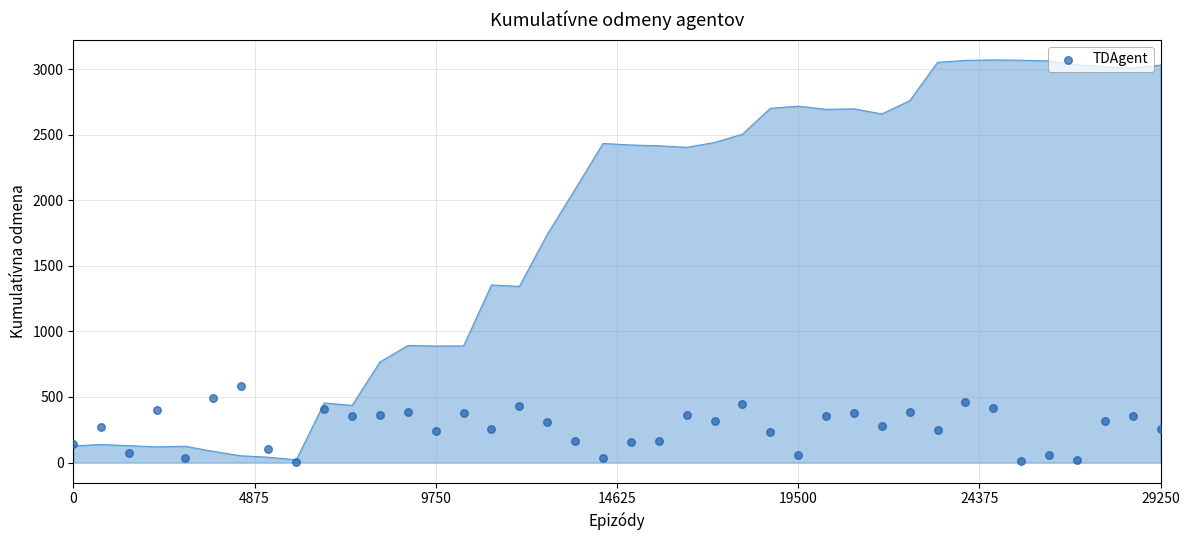

What is the range of Y values (max minus min)?

583.4